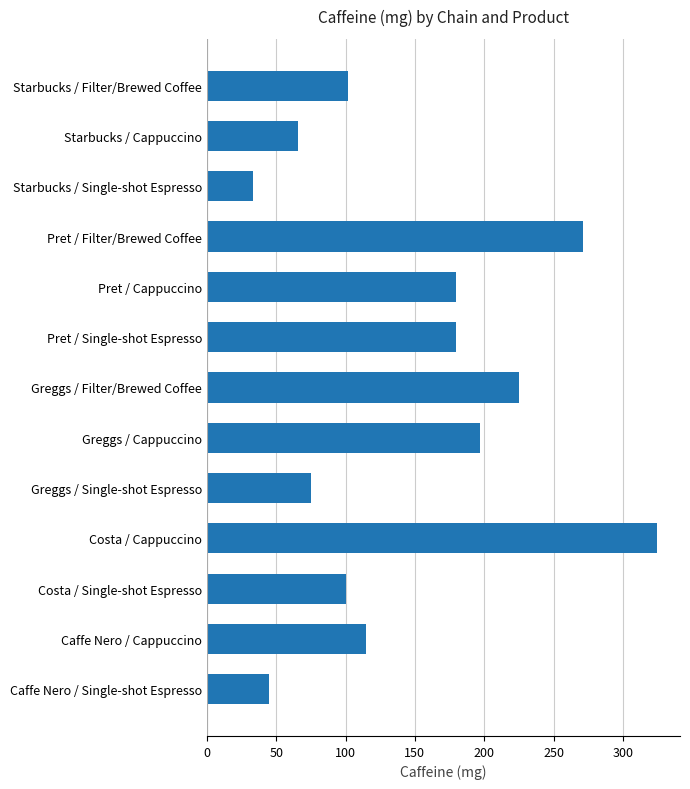

Which has a higher value, Starbucks / Single-shot Espresso or Starbucks / Cappuccino?

Starbucks / Cappuccino